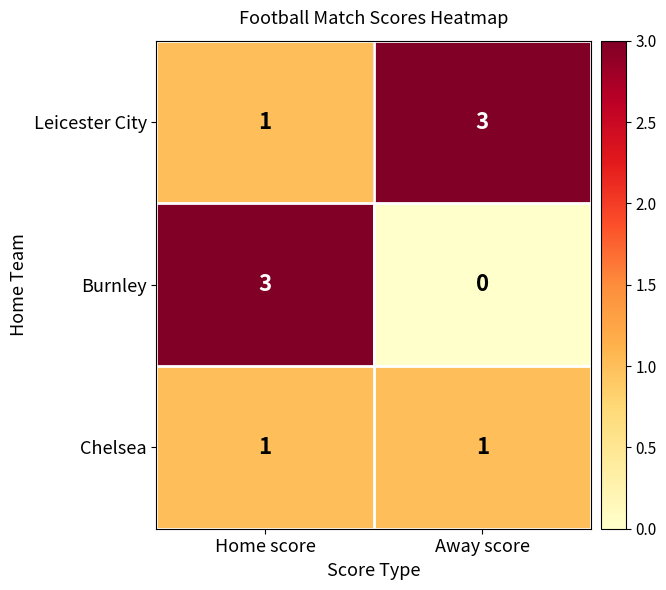

Count the number of data series in this chart.

3